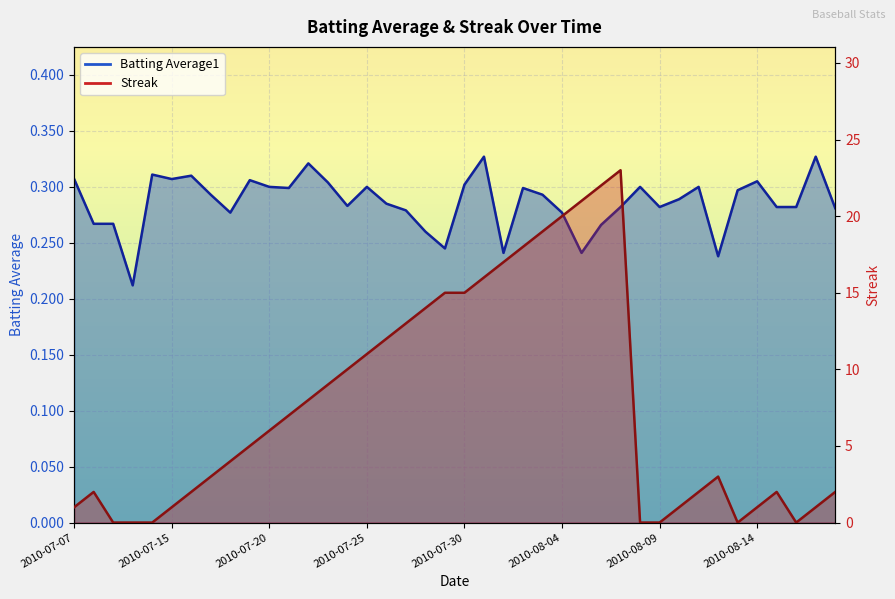

In Batting Average1, how many points are lower than both neighbors (excluding endpoints)?

10